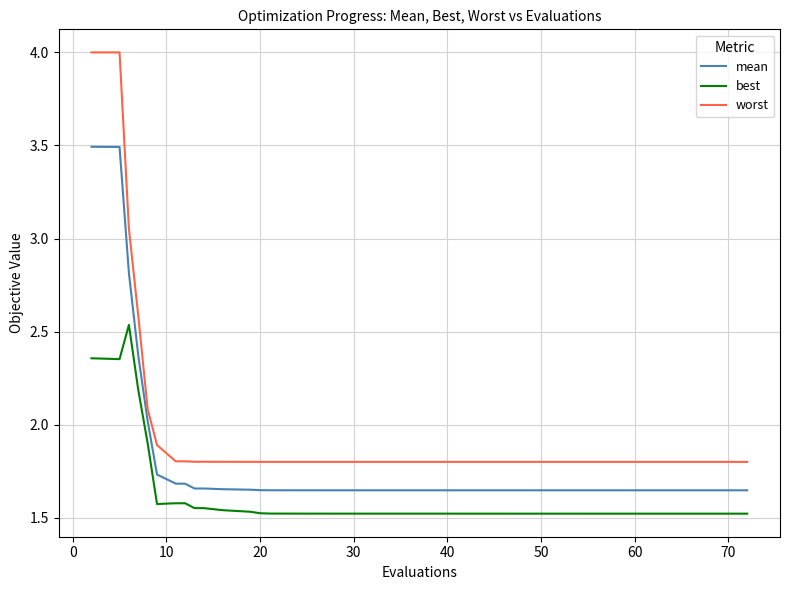

Which series has the widest spread of values?

worst